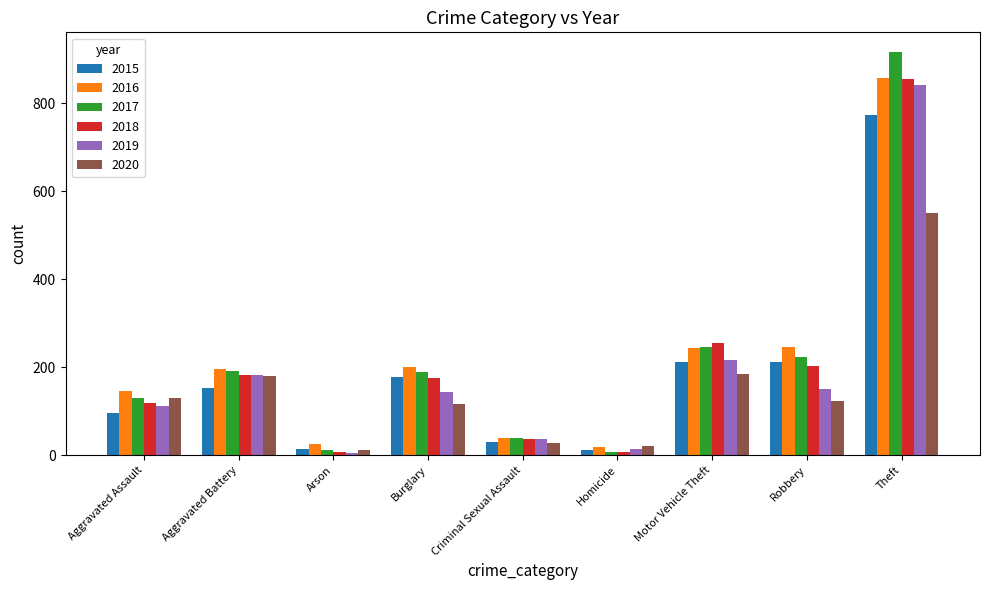

True or false: 2017 has a value of 12 at Arson.

True